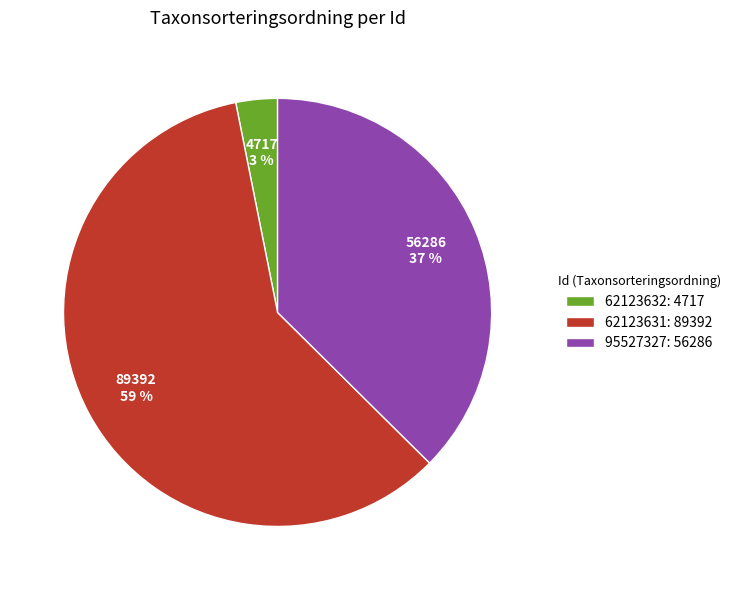

True or false: 62123631 accounts for 48% of the total.

False